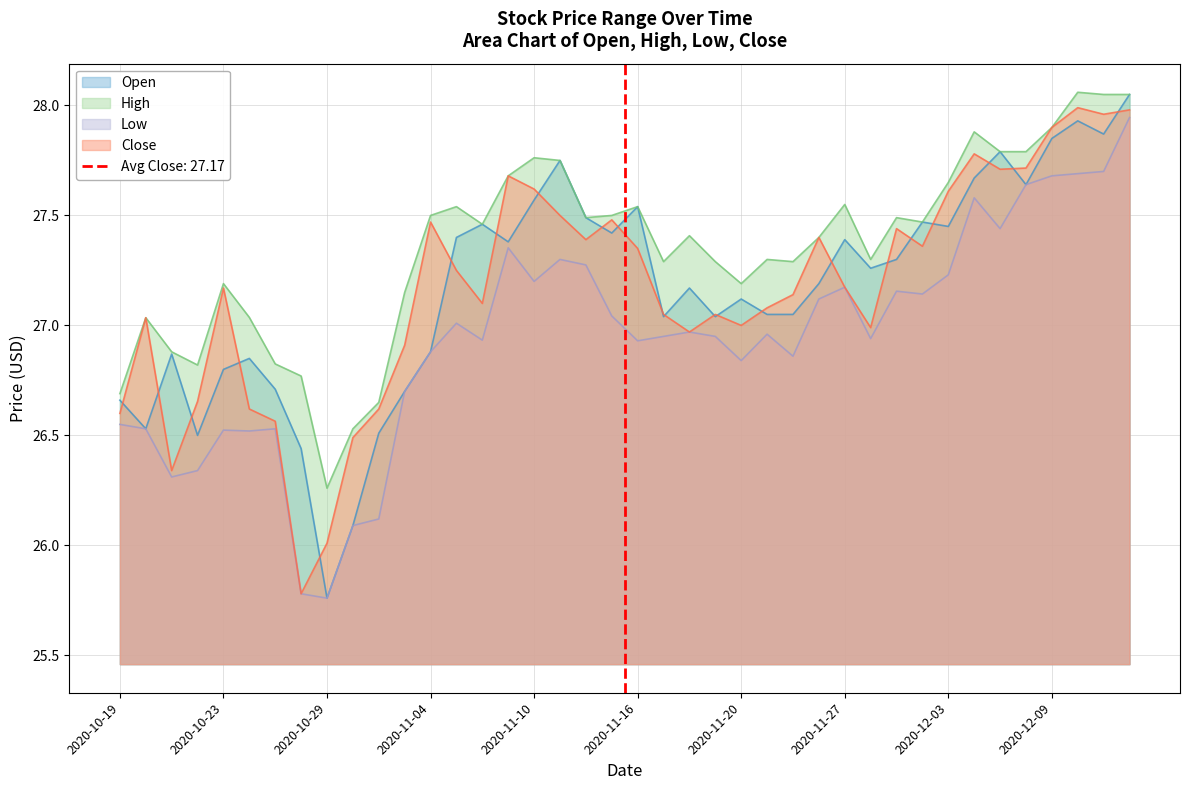

What are all the series names shown in the legend?

Open, High, Low, Close